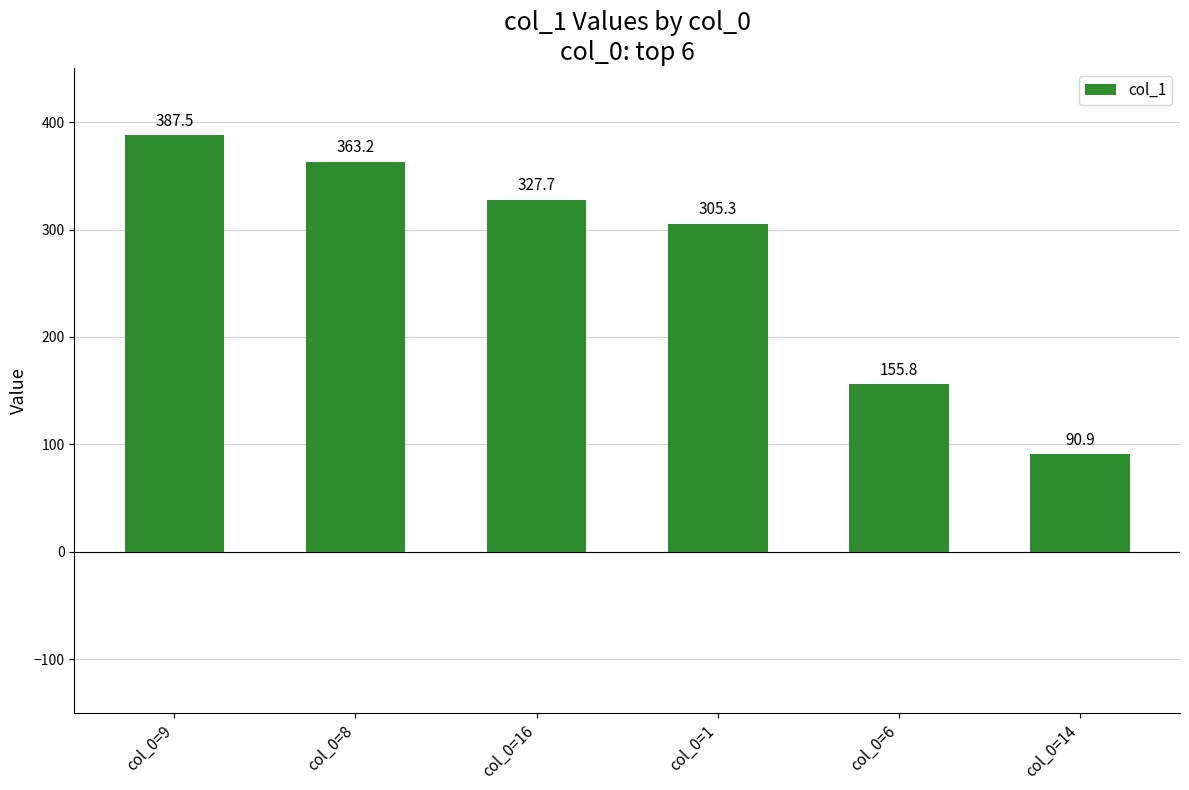

Which has a higher value, col_0=9 or col_0=8?

col_0=9